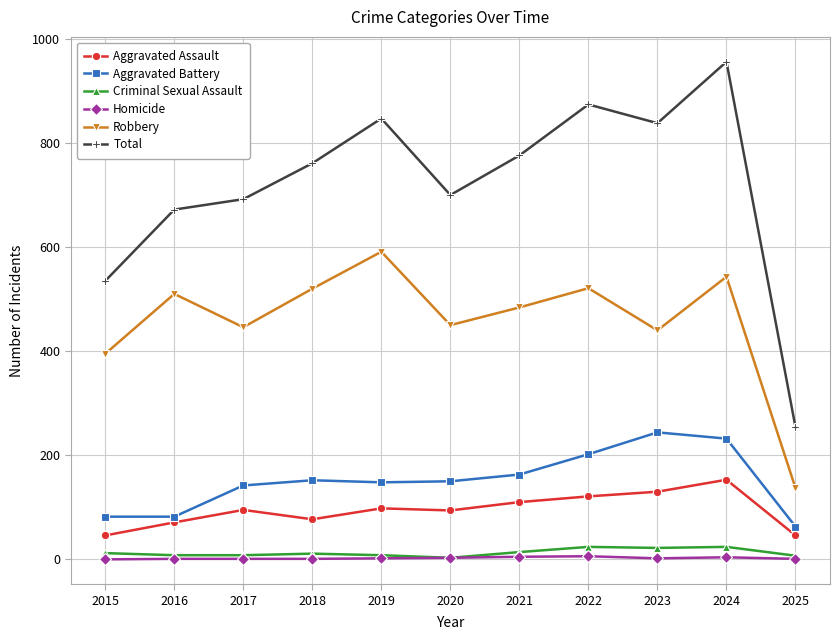

How many interior local peaks does the Robbery series have?

4